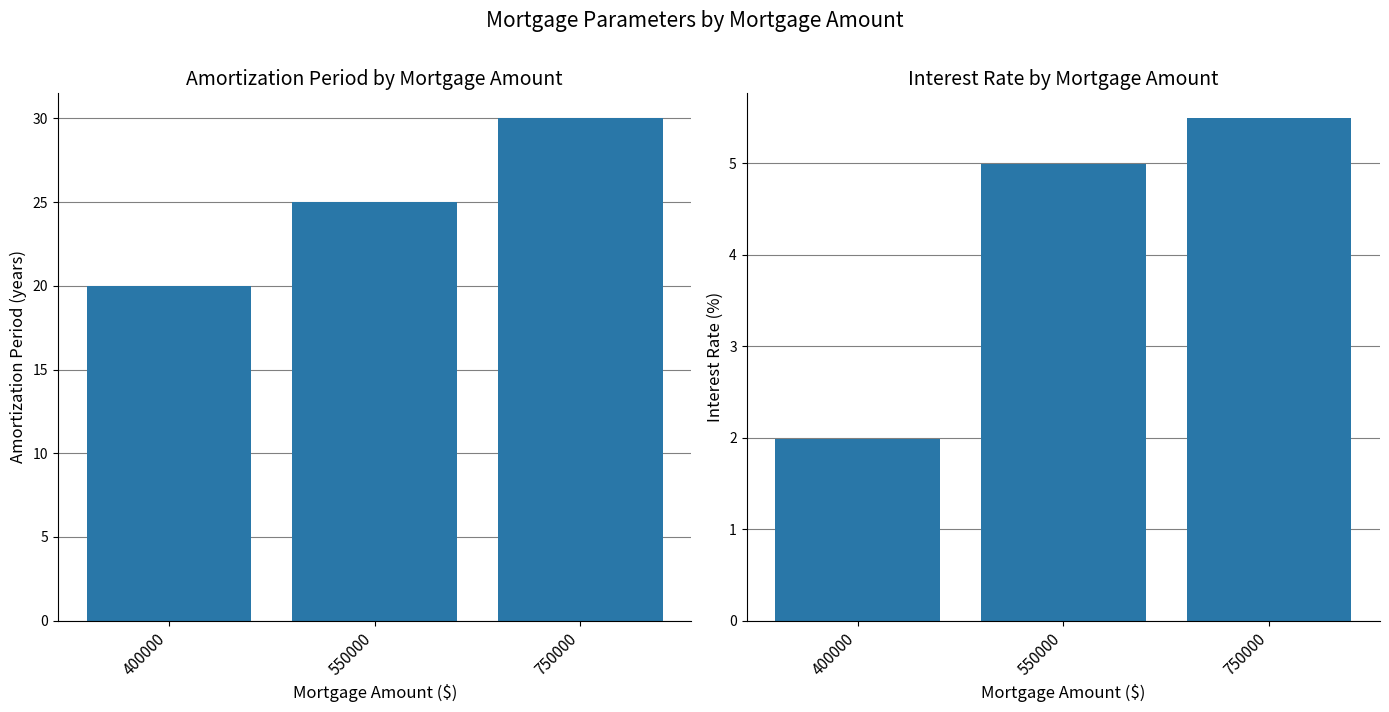

Reading left to right, what are all the values shown in this chart?

AmortizationPeriod: 20.0	25.0	30.0
InterestRate: 2.0	5.0	5.5